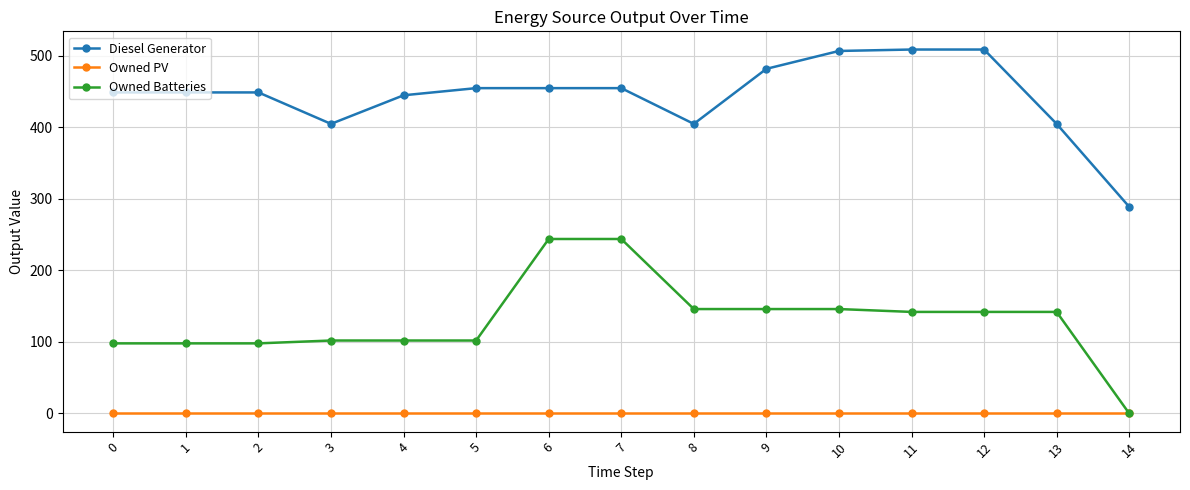

The value of Owned Batteries at 9 is 146. True or false?

True